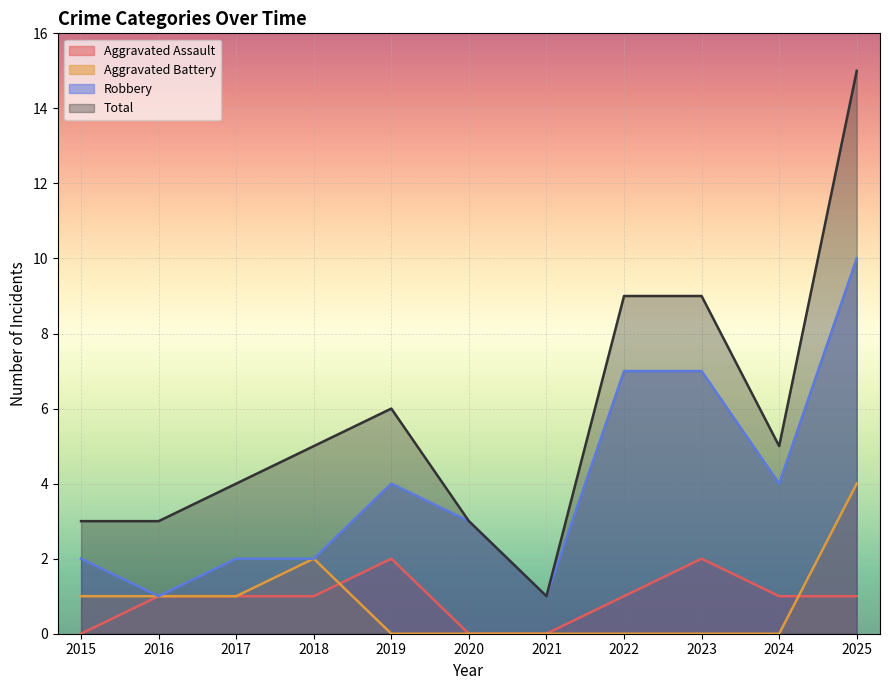

Does the chart display data point markers on the line(s)?

No